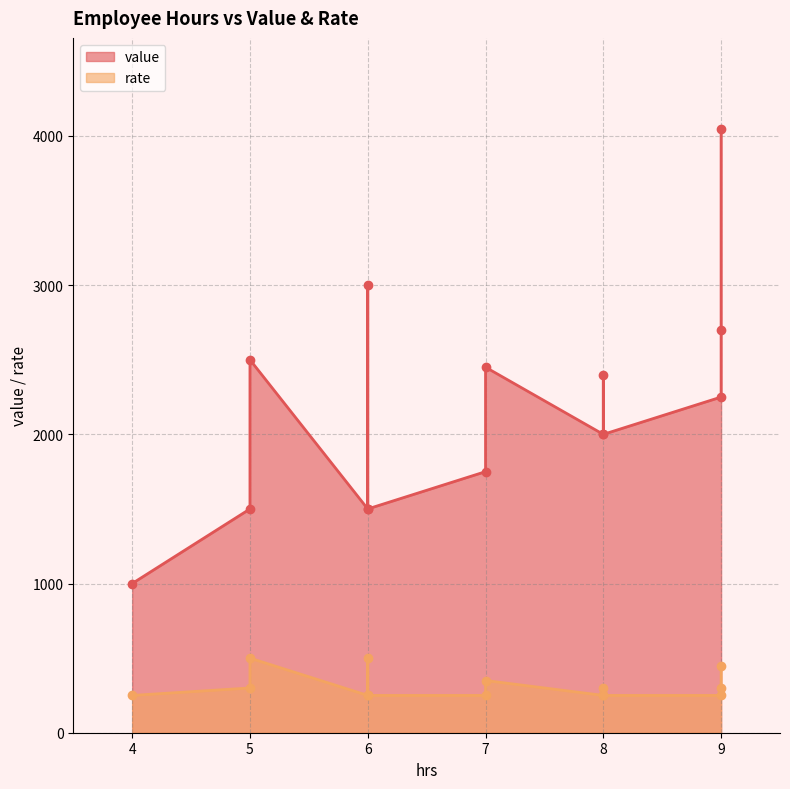

Reading left to right, transcribe all the data shown in this chart.

value: 2000	1500	1500	2400	2250	1750	1000	1500	2700	2500	3000	2000	2450	4050
rate: 250	250	300	300	250	250	250	250	300	500	500	250	350	450